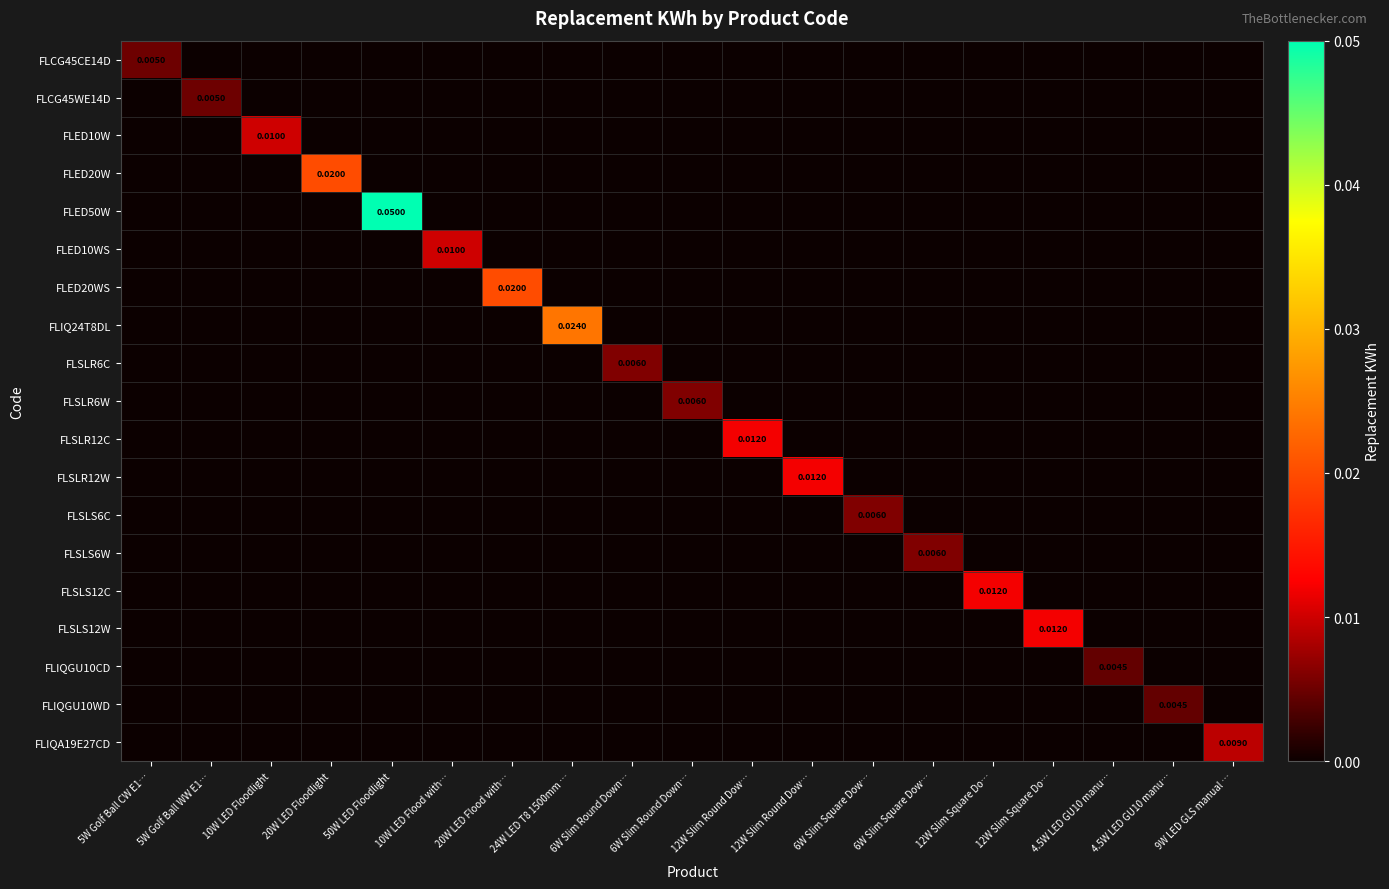

Which series has the largest total across all categories?

FLED50W